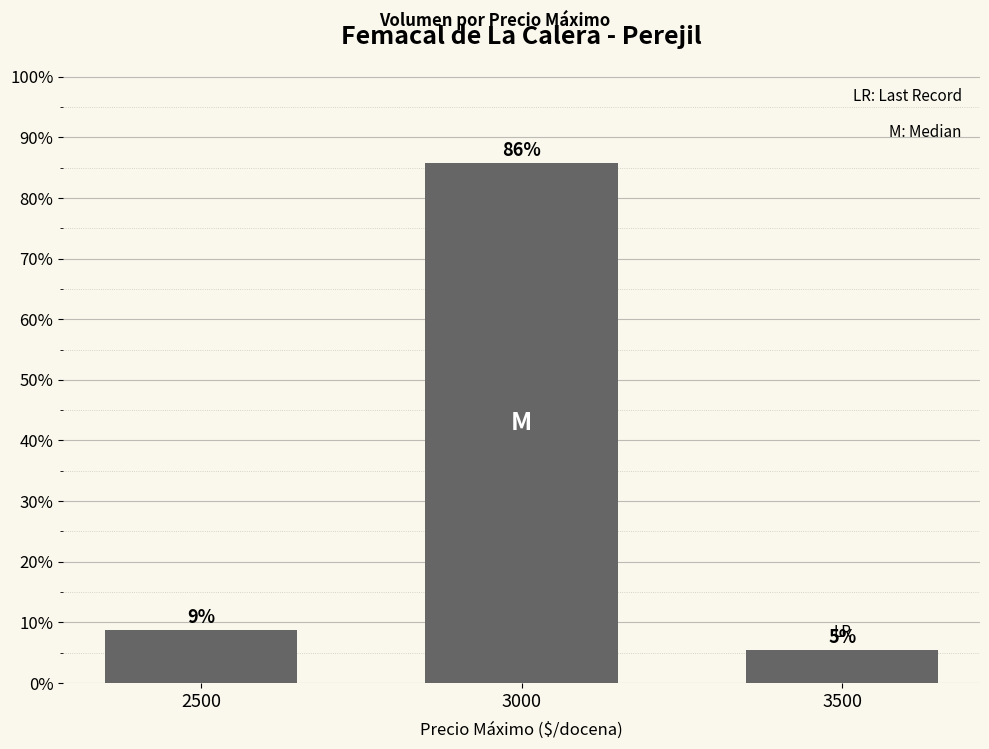

The value at 2500 is 11.3. True or false?

False